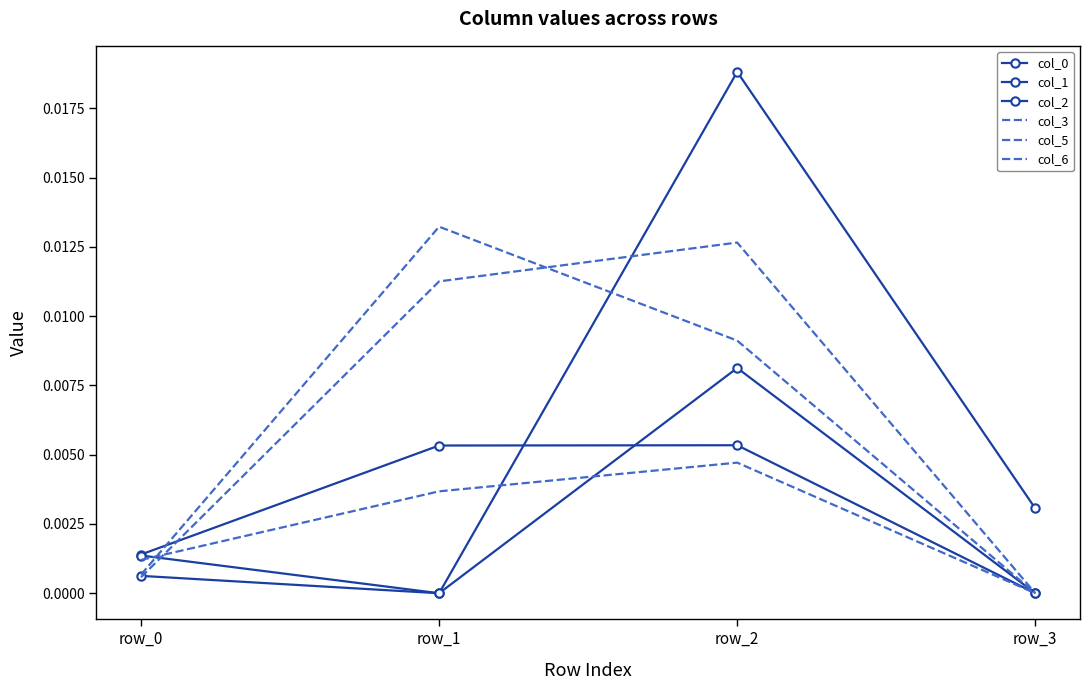

Rank the series by their maximum value, from lowest to highest.

col_3, col_0, col_1, col_6, col_5, col_2